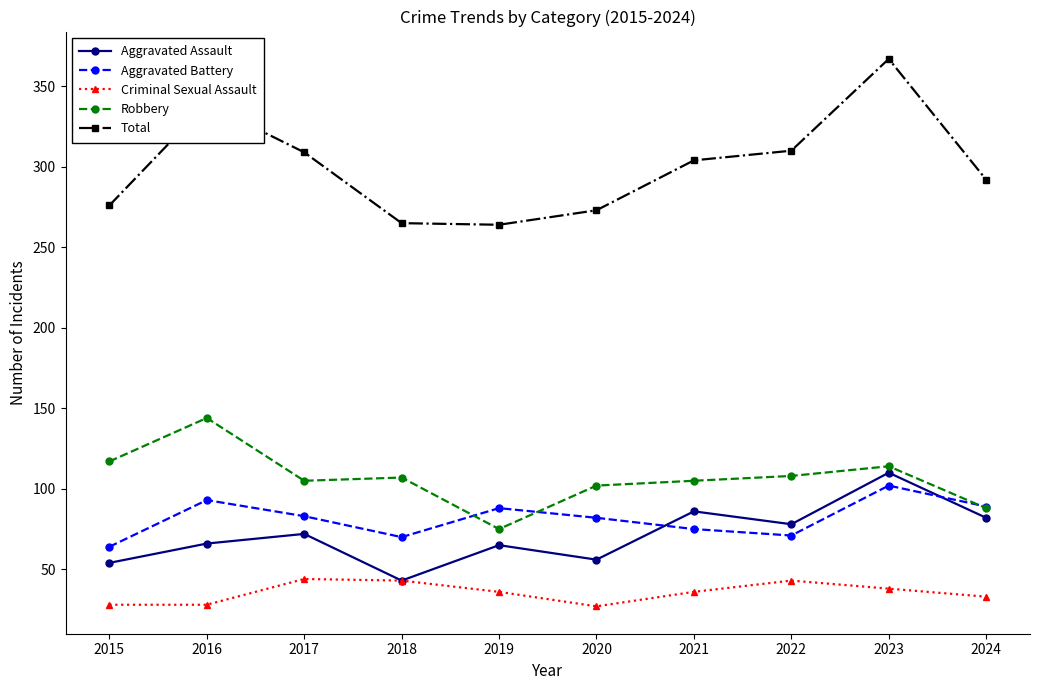

At which category is the sum across all series the highest?

2023